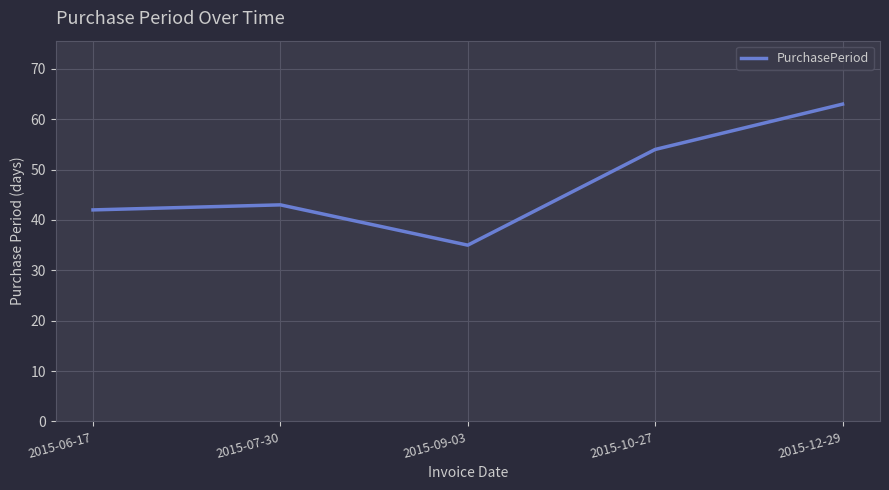

Which category has the highest value across all series?

2015-12-29